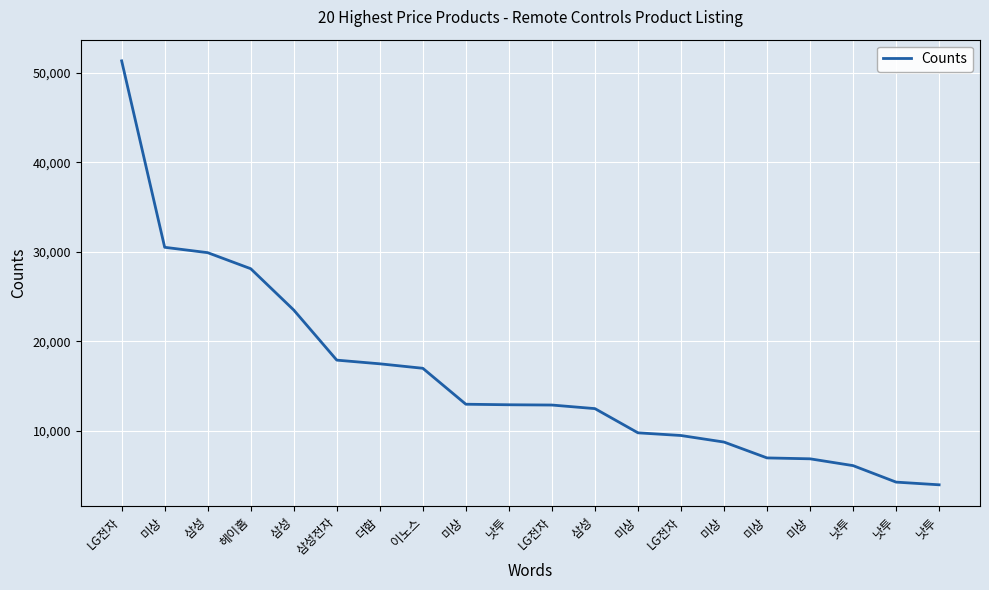

What is the greatest value displayed?

51300